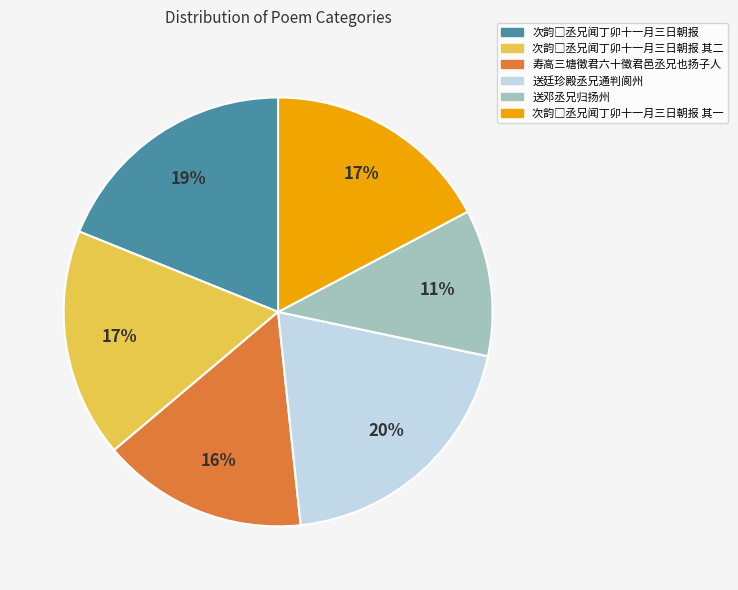

Count the number of slices in the pie.

6